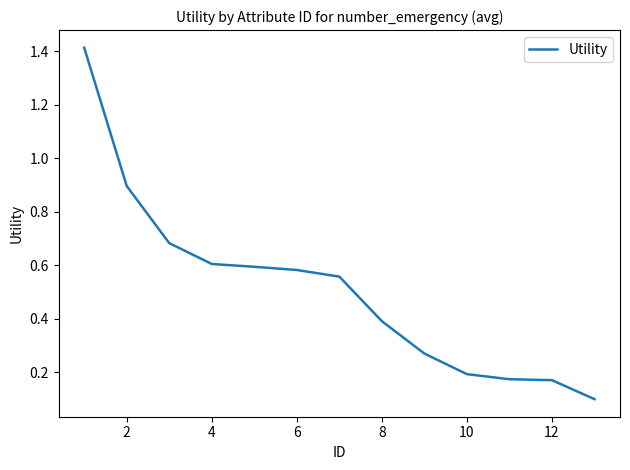

What is the greatest value displayed?

1.4